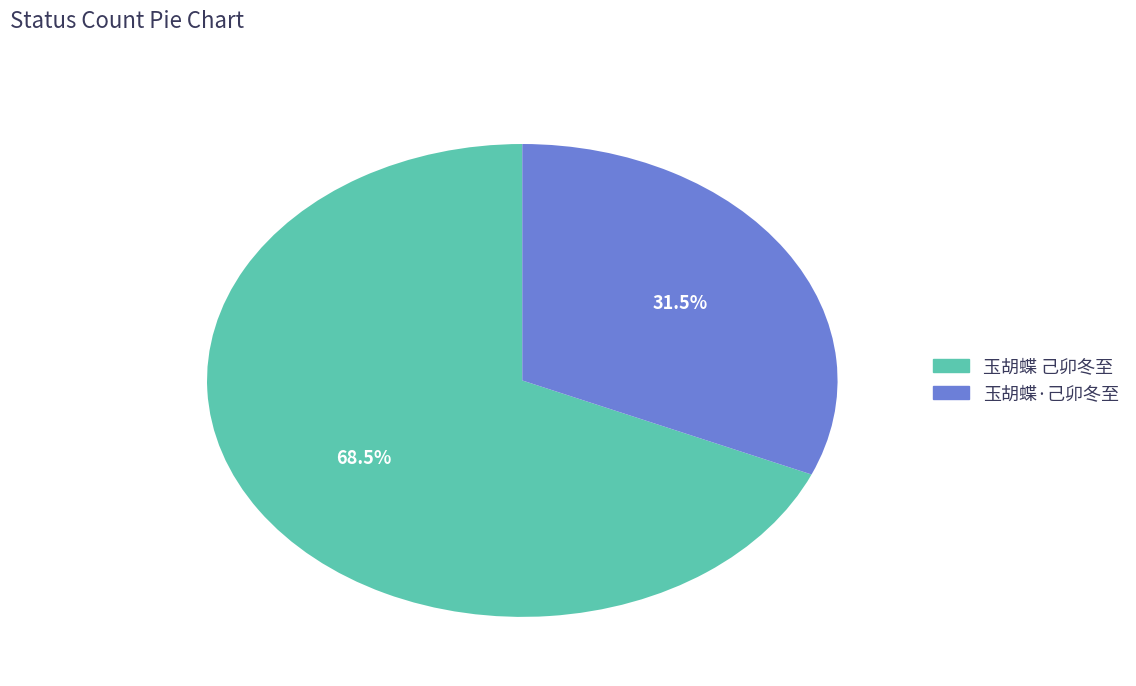

Rank the categories by value from highest to lowest.

玉胡蝶 己卯冬至, 玉胡蝶·己卯冬至